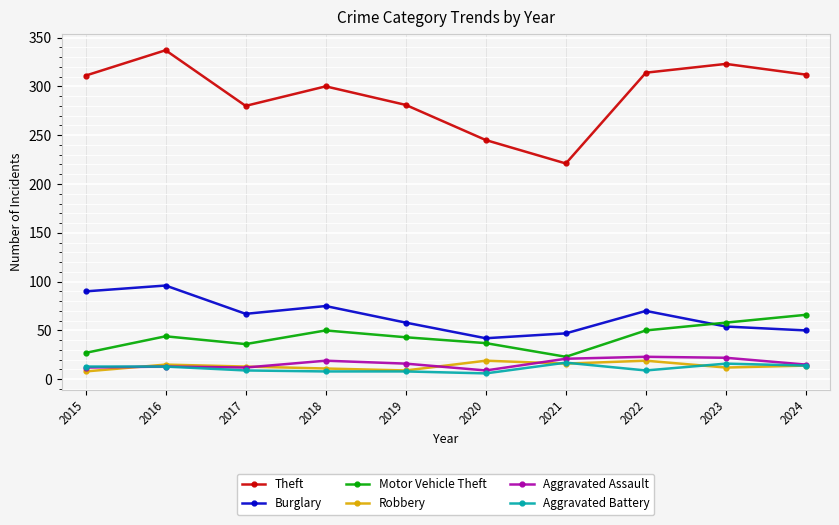

True or false: Aggravated Battery and Theft cross at least once.

False